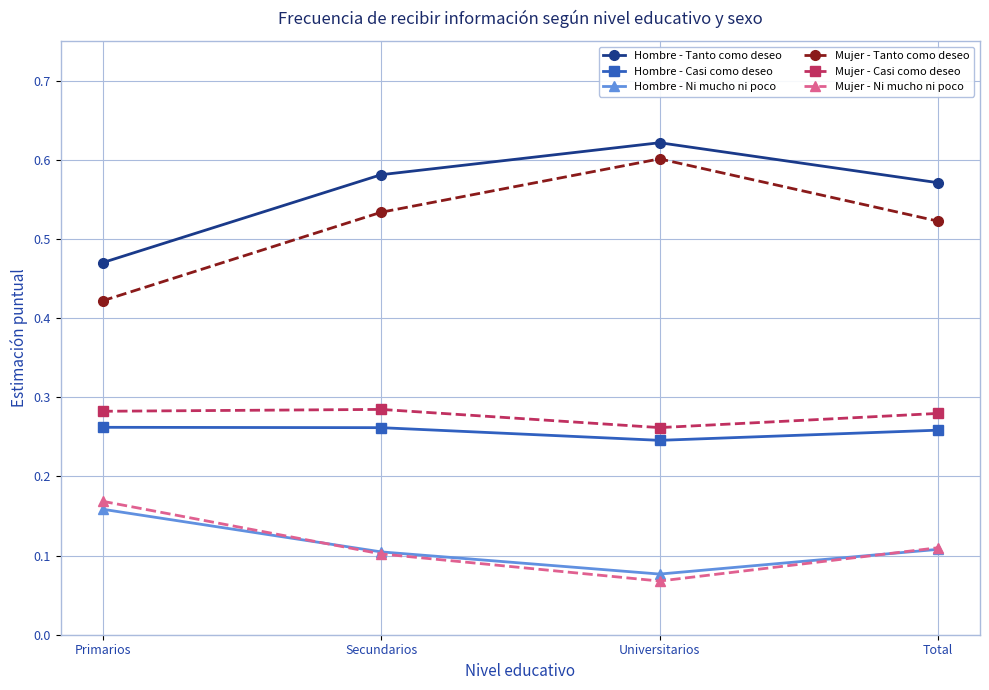

Which category has the lowest value across all series?

Universitarios